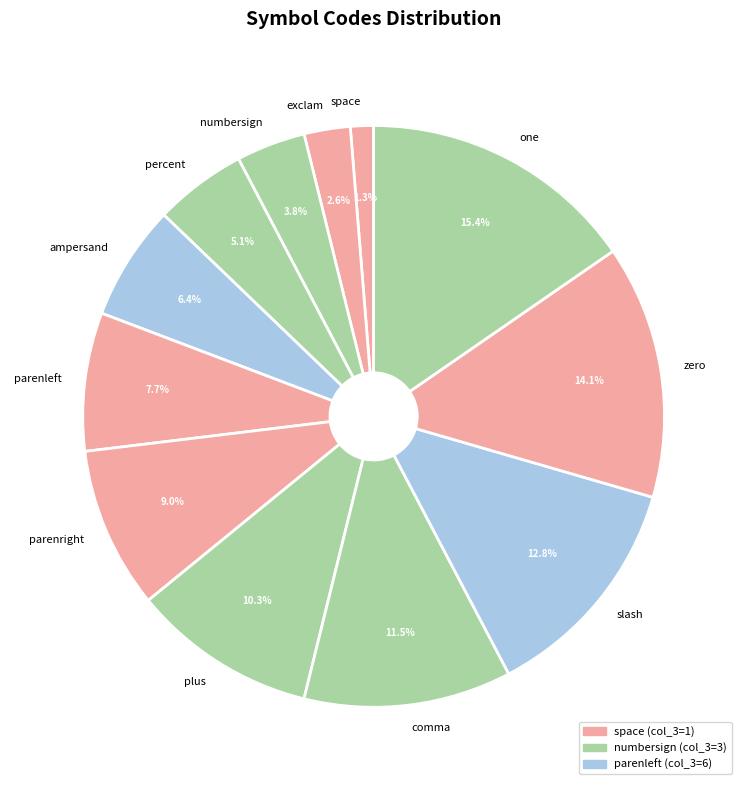

To the nearest percent, what portion does numbersign represent?

4%